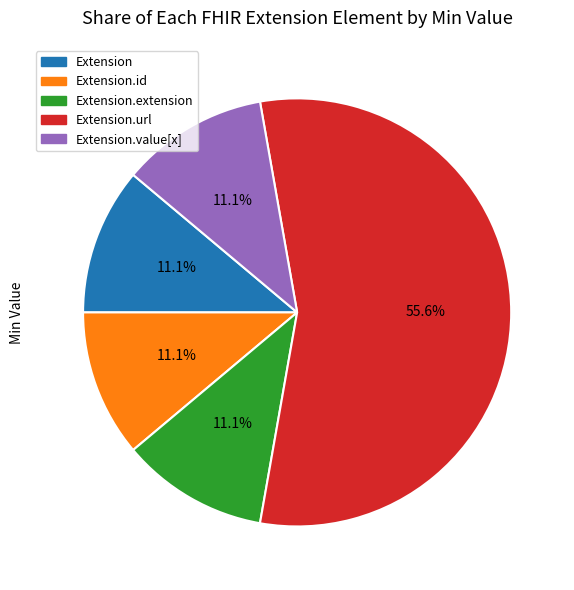

Count the number of slices in the pie.

5